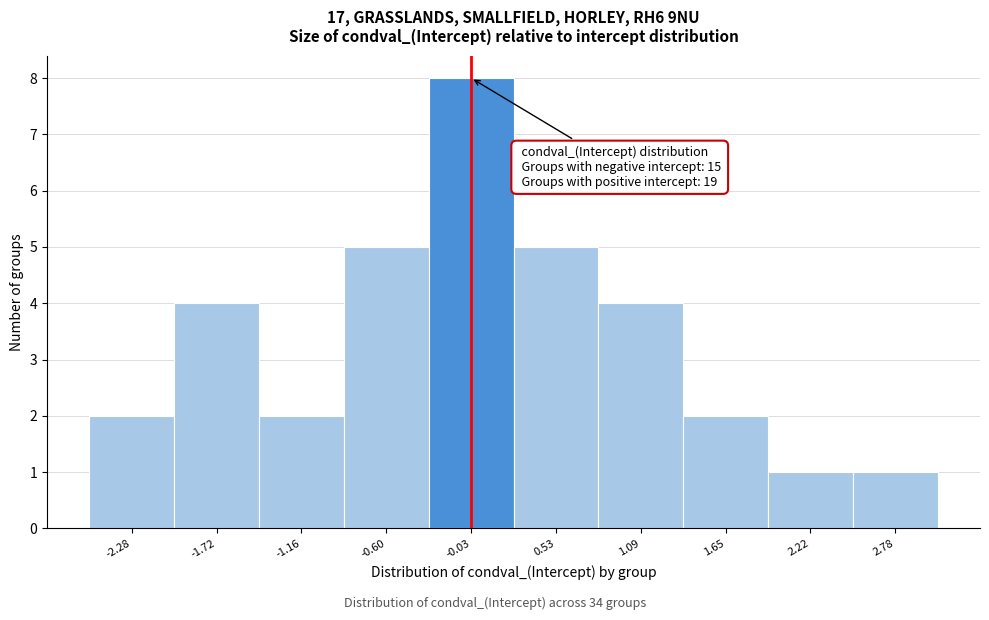

Which range on the x-axis has the tallest bar?

-0.3 to 0.2